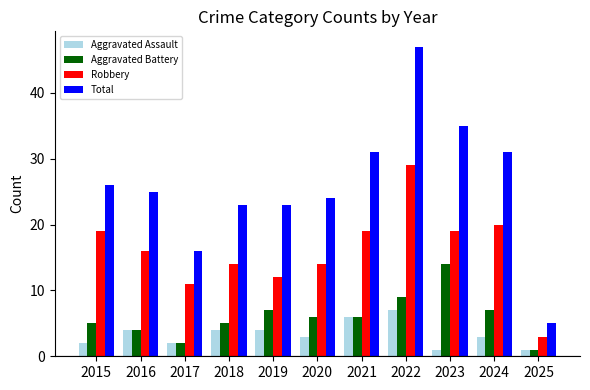

How many values in the Total series are below 25?

5